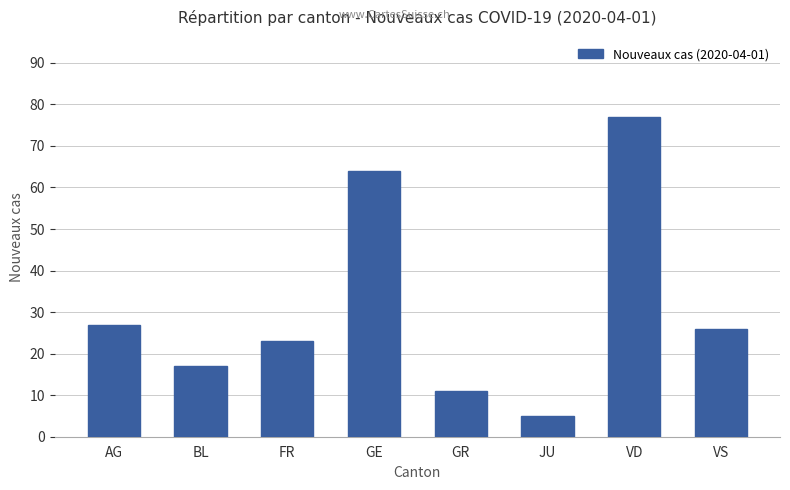

What is the label of the 5th bar from the left?

GR